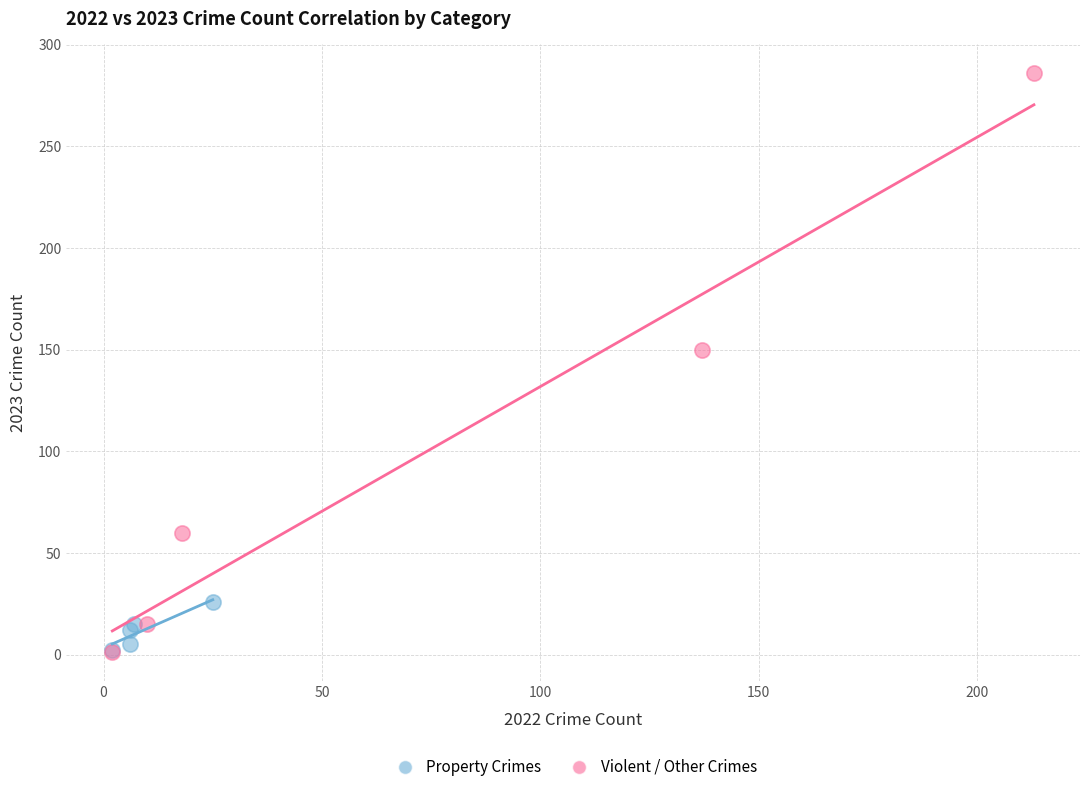

Which series has the largest Y range (max minus min)?

Violent / Other Crimes